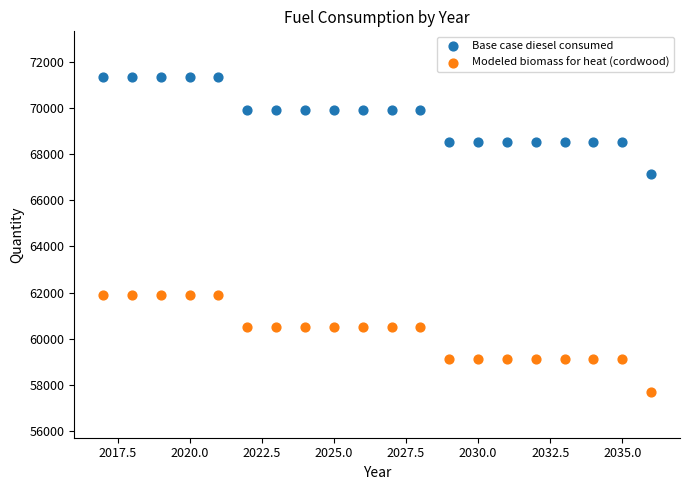

Which series contains the lowest Y value?

Modeled biomass for heat (cordwood)